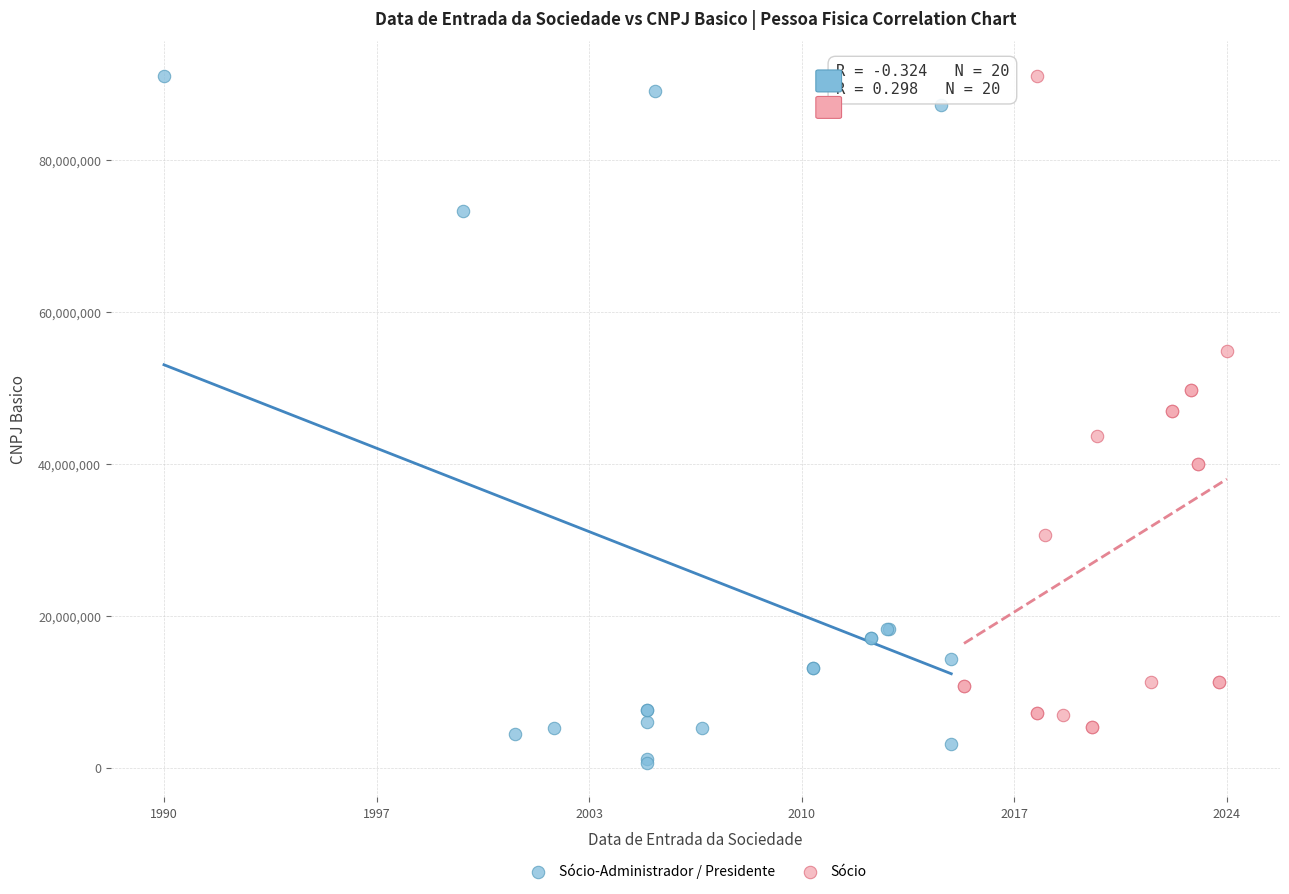

Which series has the largest Y range (max minus min)?

Sócio-Administrador / Presidente